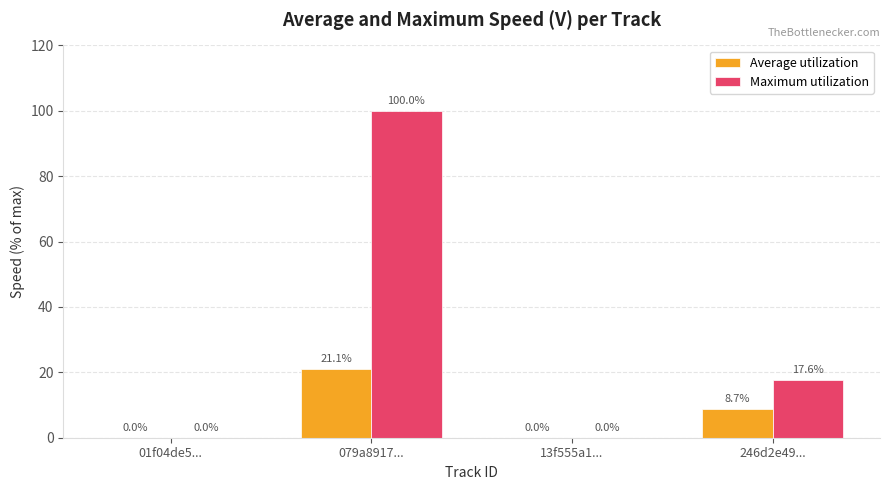

The value of Maximum utilization at 246d2e49... is 24.4. True or false?

False